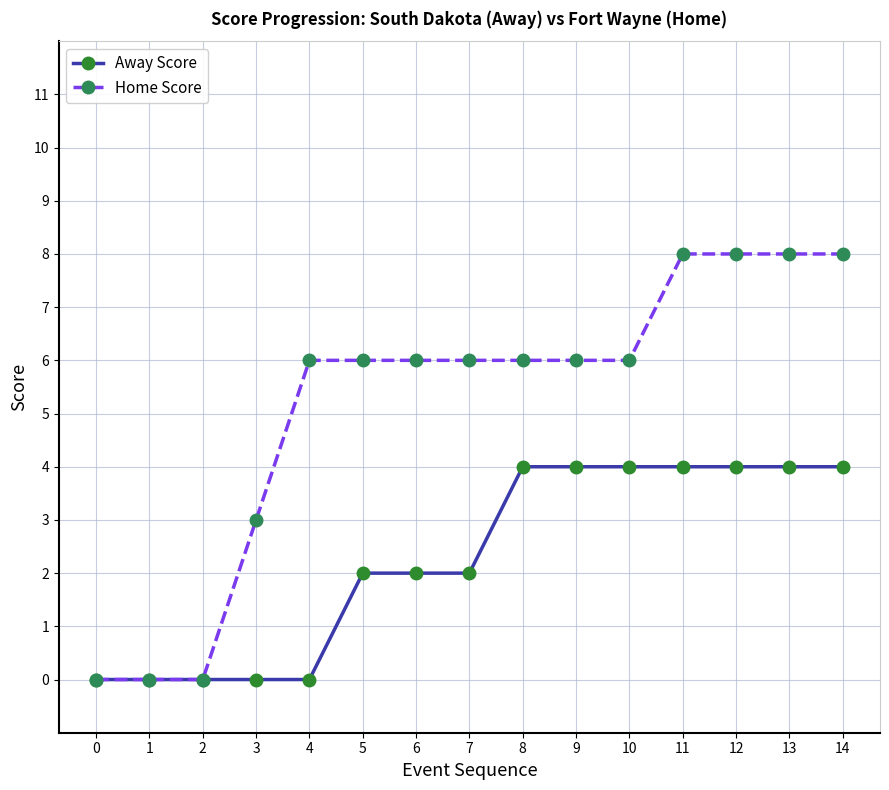

Rank the series at 3 from lowest to highest value.

Away Score, Home Score